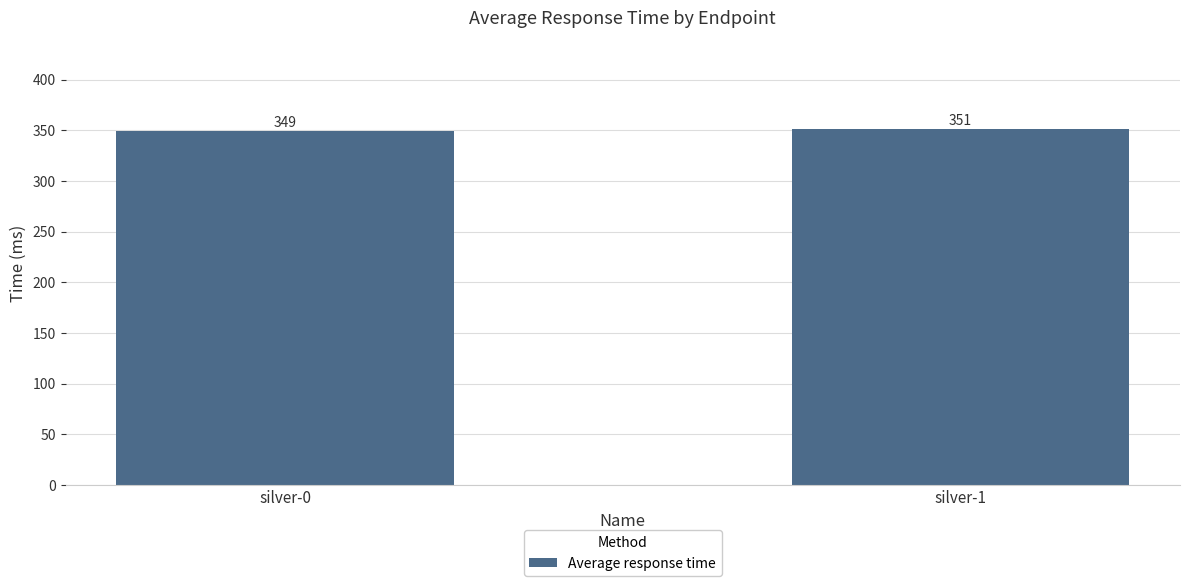

True or false: the data shows 351 at silver-1.

True